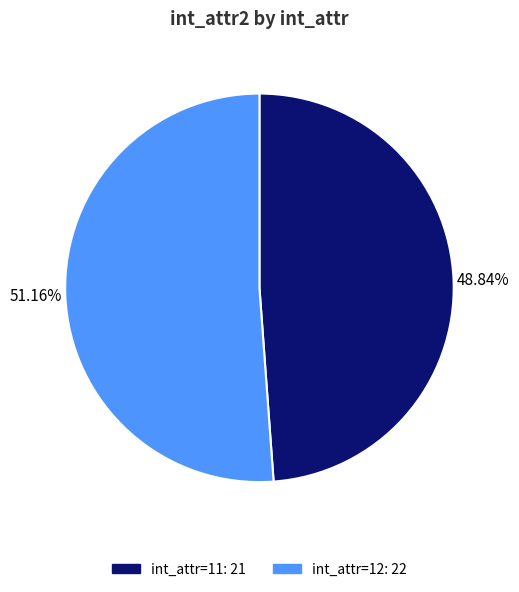

Count the number of slices in the pie.

2